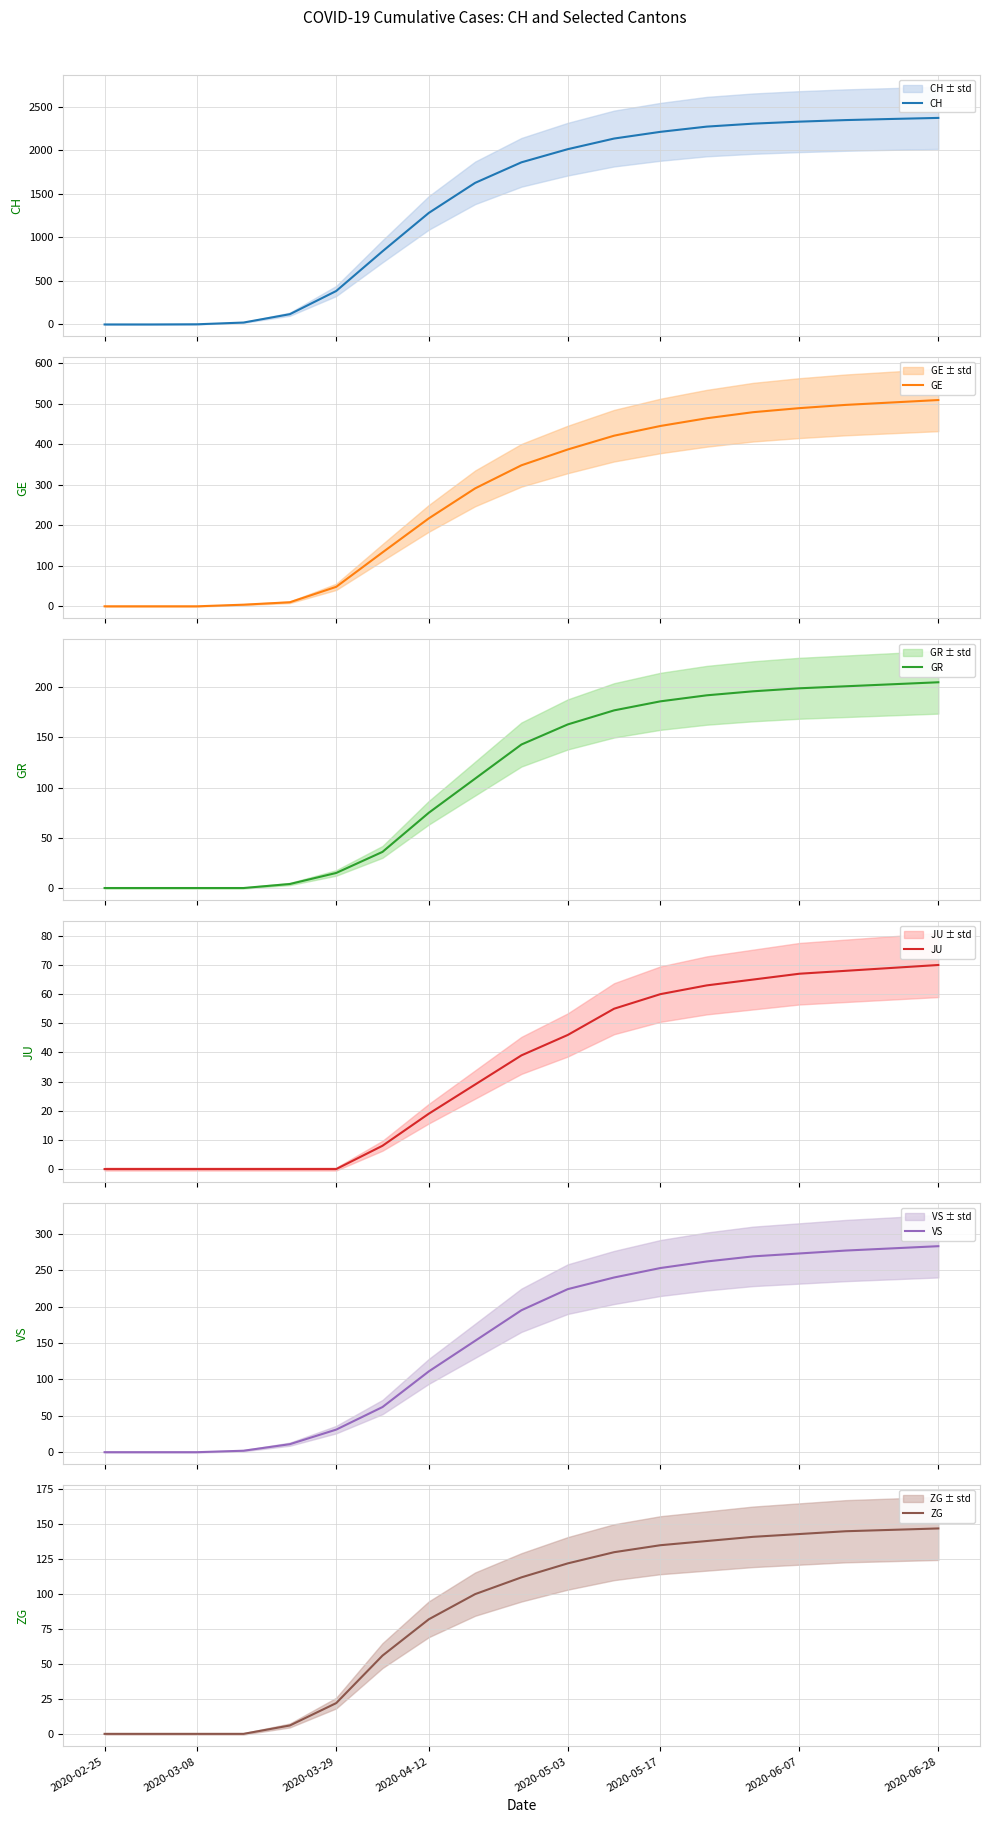

Is it true that GR equals 51 at 2020-05-17?

False